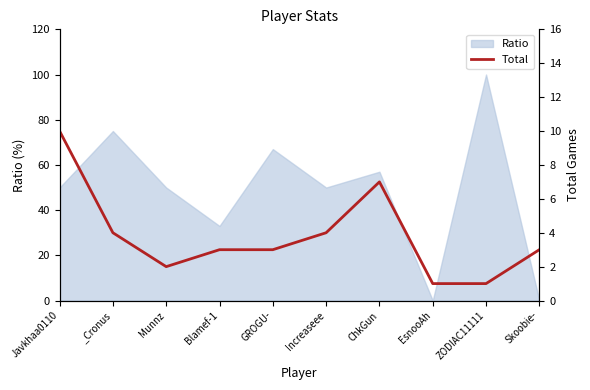

Count the values in the range 2 to 4.

6